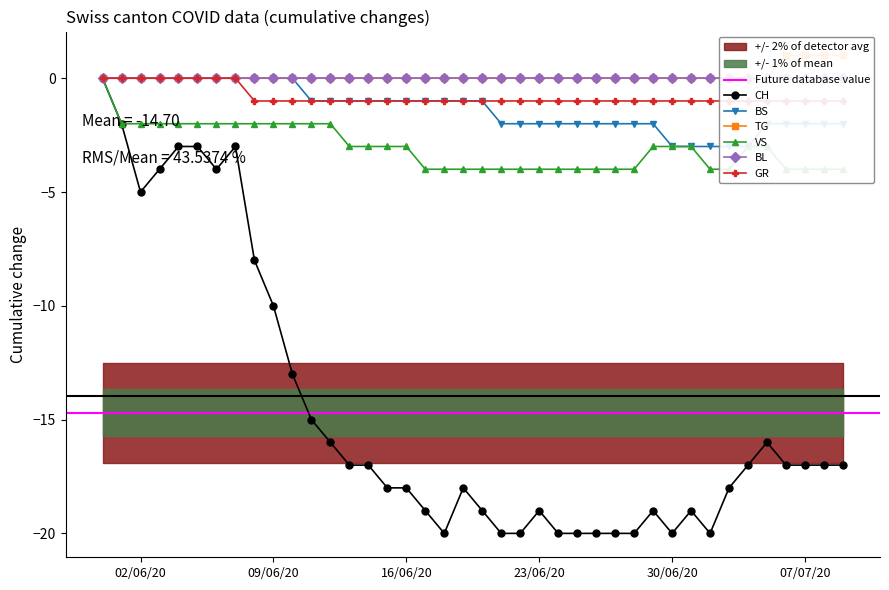

True or false: TG and GR cross at least once.

False